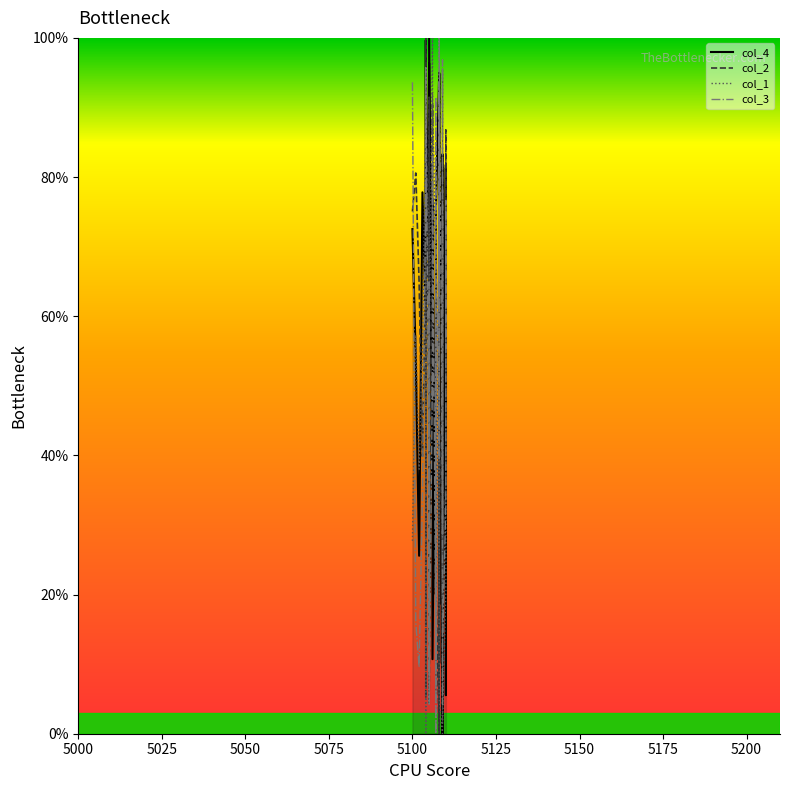

True or false: col_1 has a value of 110.4 at 14.

False